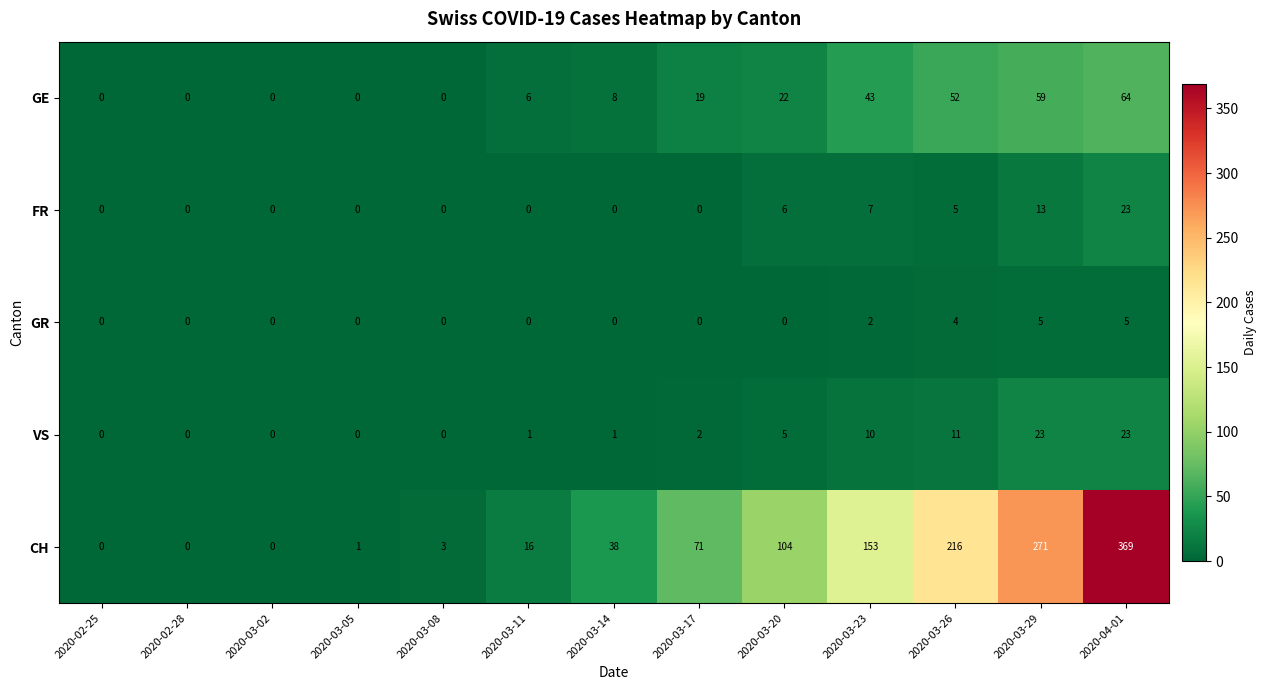

What is the maximum value shown in the chart?

369